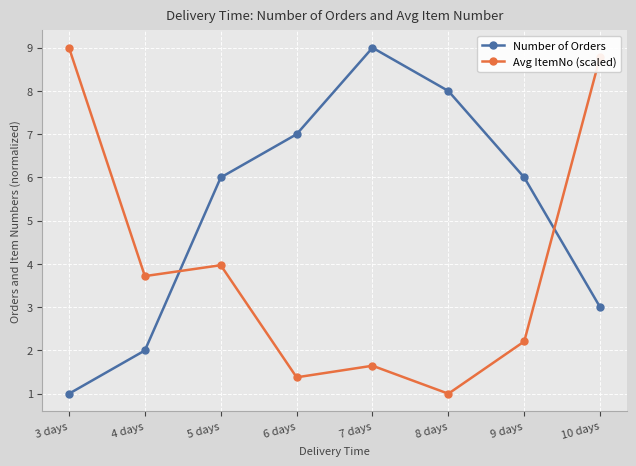

Does the chart display data point markers on the line(s)?

Yes